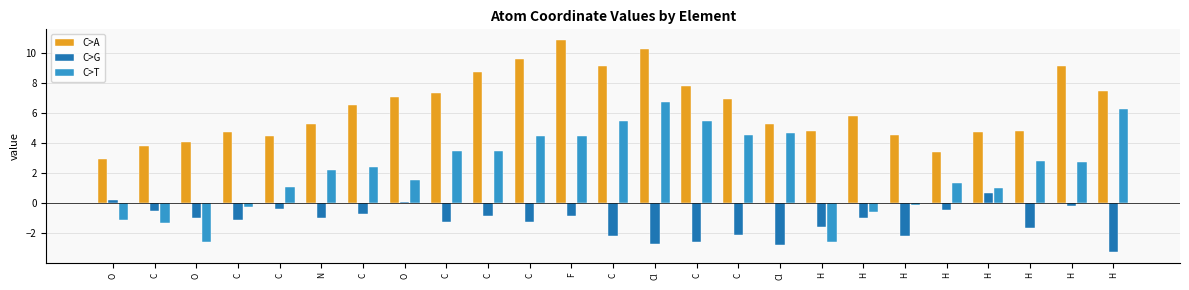

How many positive values does the C>T series have?

18